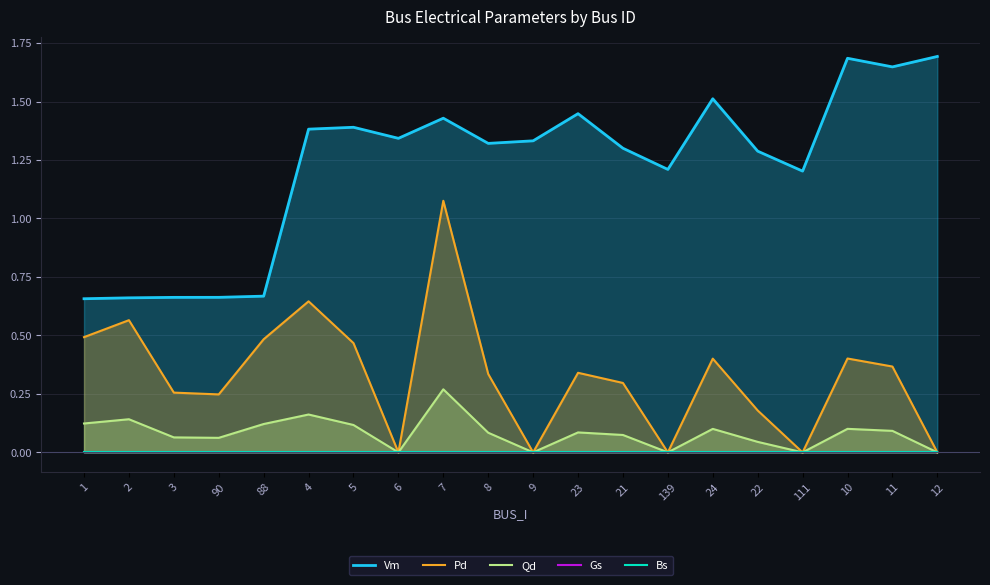

Which category has the highest value across all series?

12